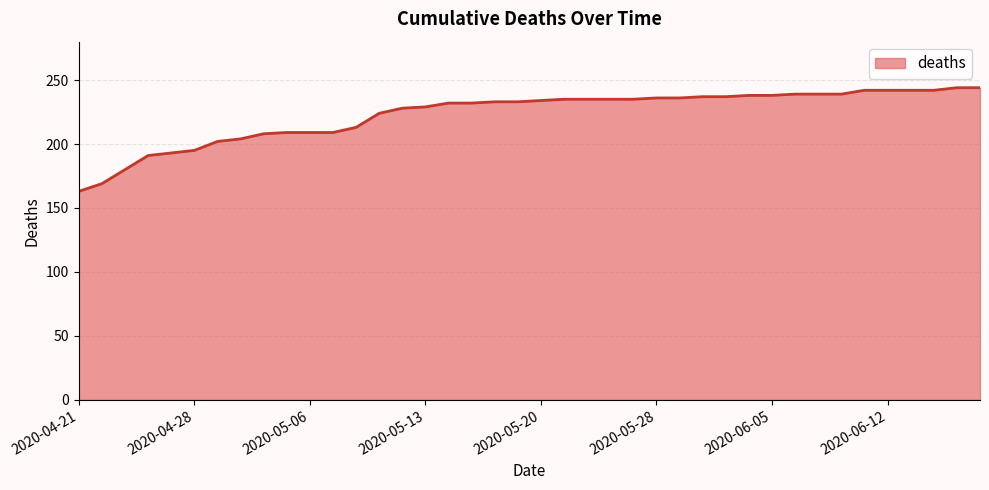

What is the difference between the maximum and minimum values?

81